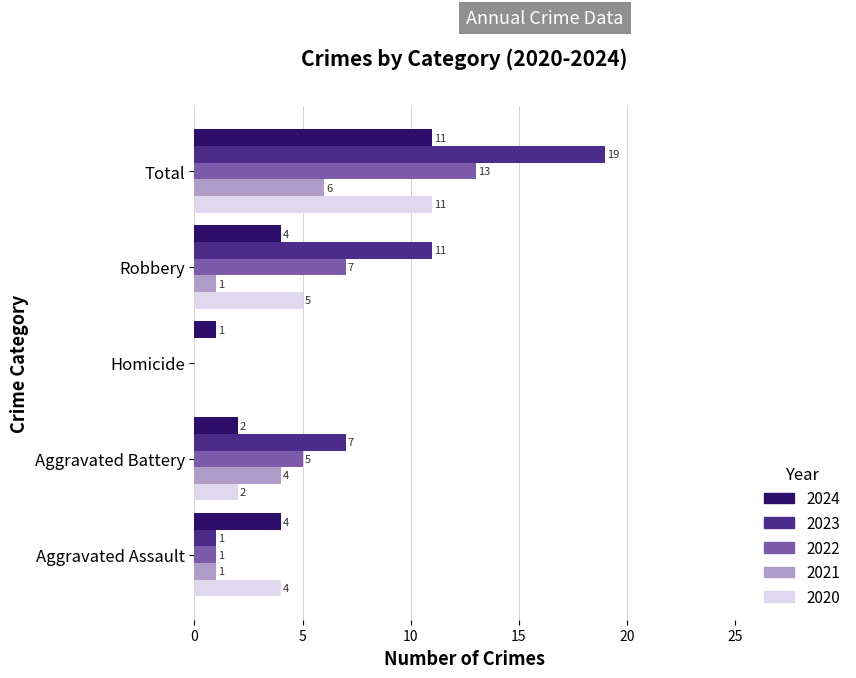

What is the difference between the 2024 values at Homicide and Aggravated Assault?

3